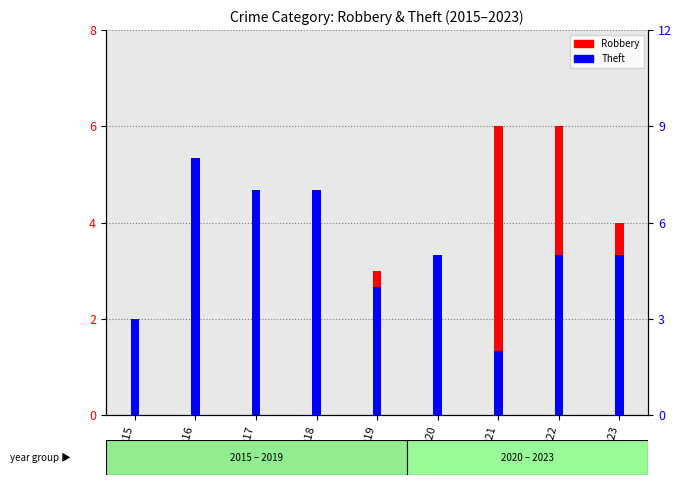

At which category is the sum across all series the highest?

2016